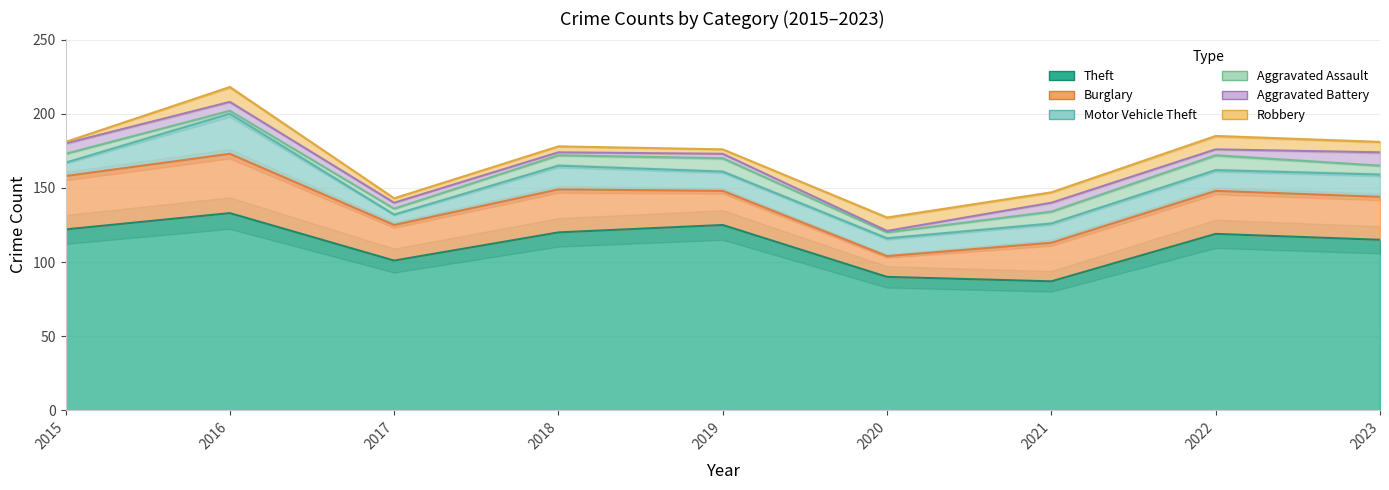

What is the sum of all Robbery values?

53